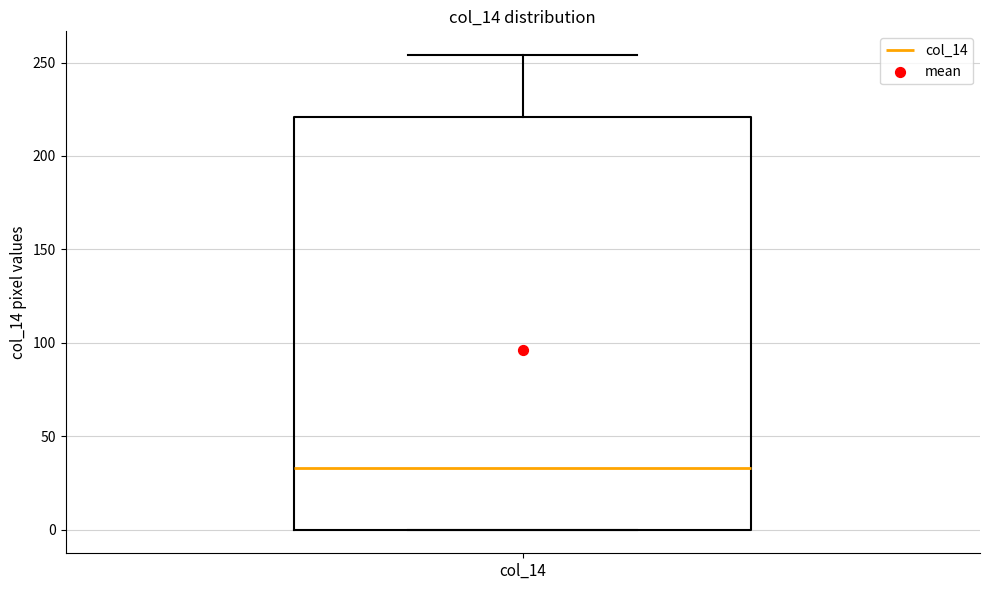

Transcribe this box plot: give where the median line is, the range the box spans, and where the two whiskers end, as read against the y-axis. The values are not printed on the chart, so give them approximately, as read against the axis.

median 35, box 0 to 220, whiskers 0 to 255